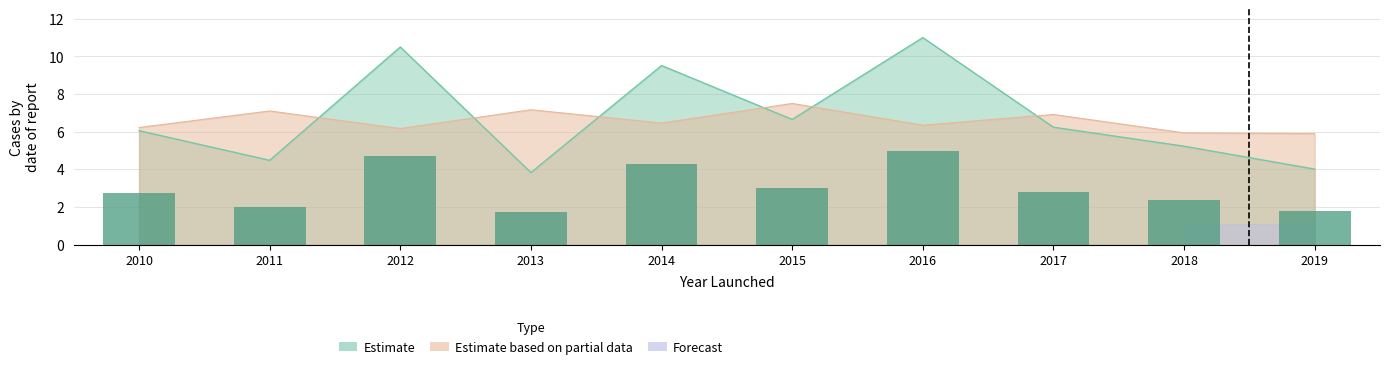

How many data points in Avg Percentage Funded are less than 6?

4